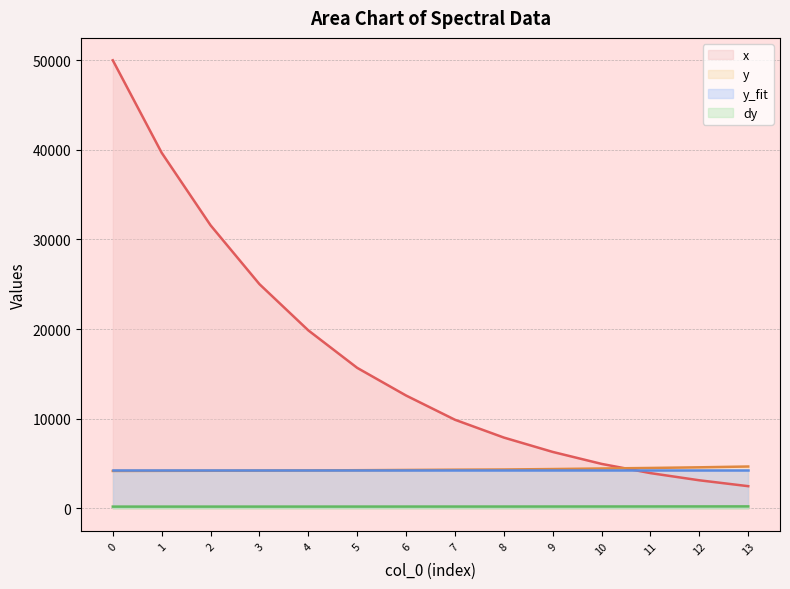

Does the chart display data point markers on the line(s)?

No